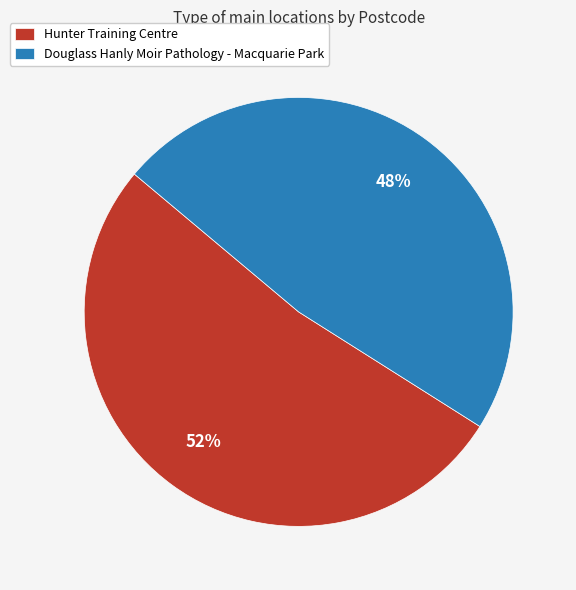

How many slices are in this pie chart?

2